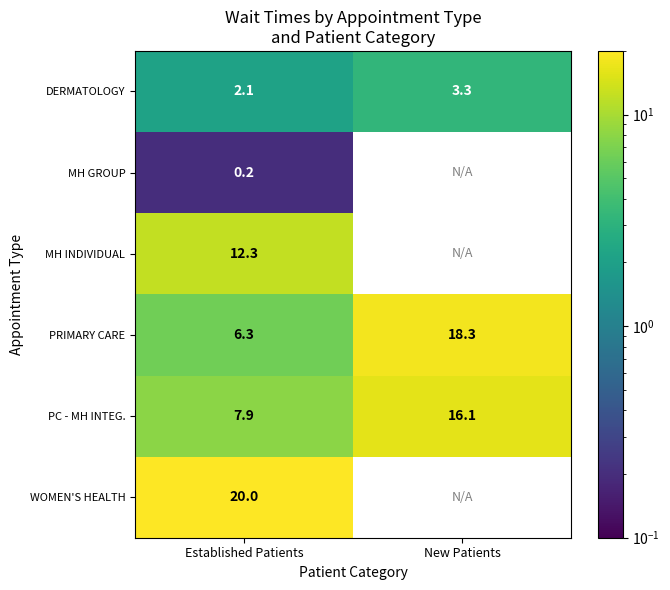

How many data points does each series have?

2